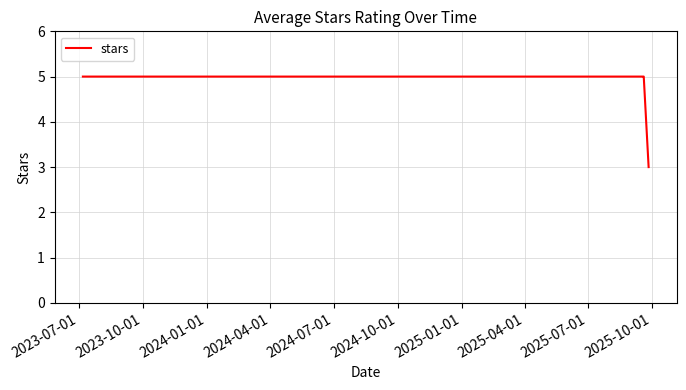

What is the maximum value shown in the chart?

5